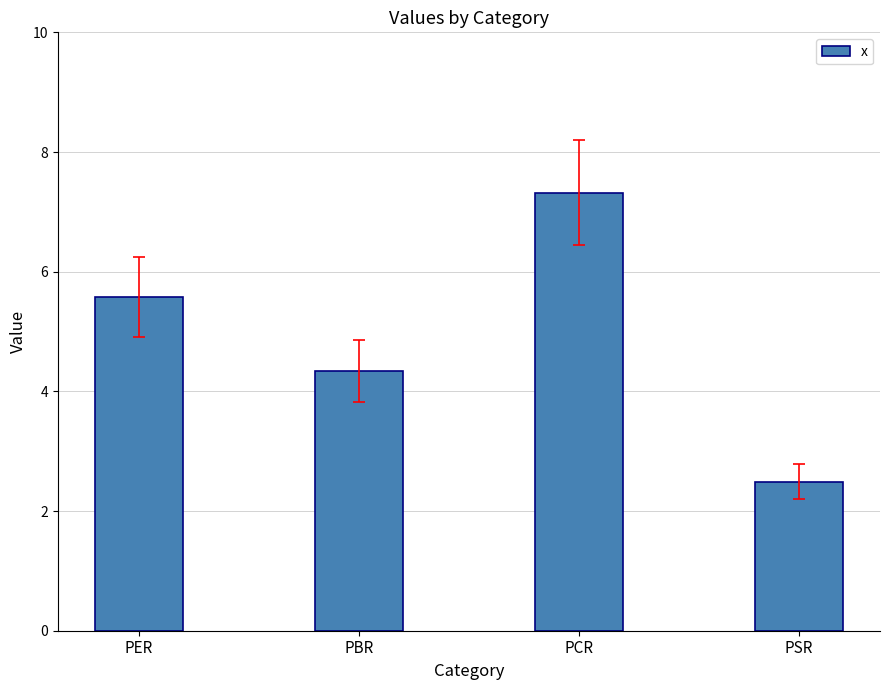

Reading left to right, transcribe all the data shown in this chart.

5.6	4.3	7.3	2.5